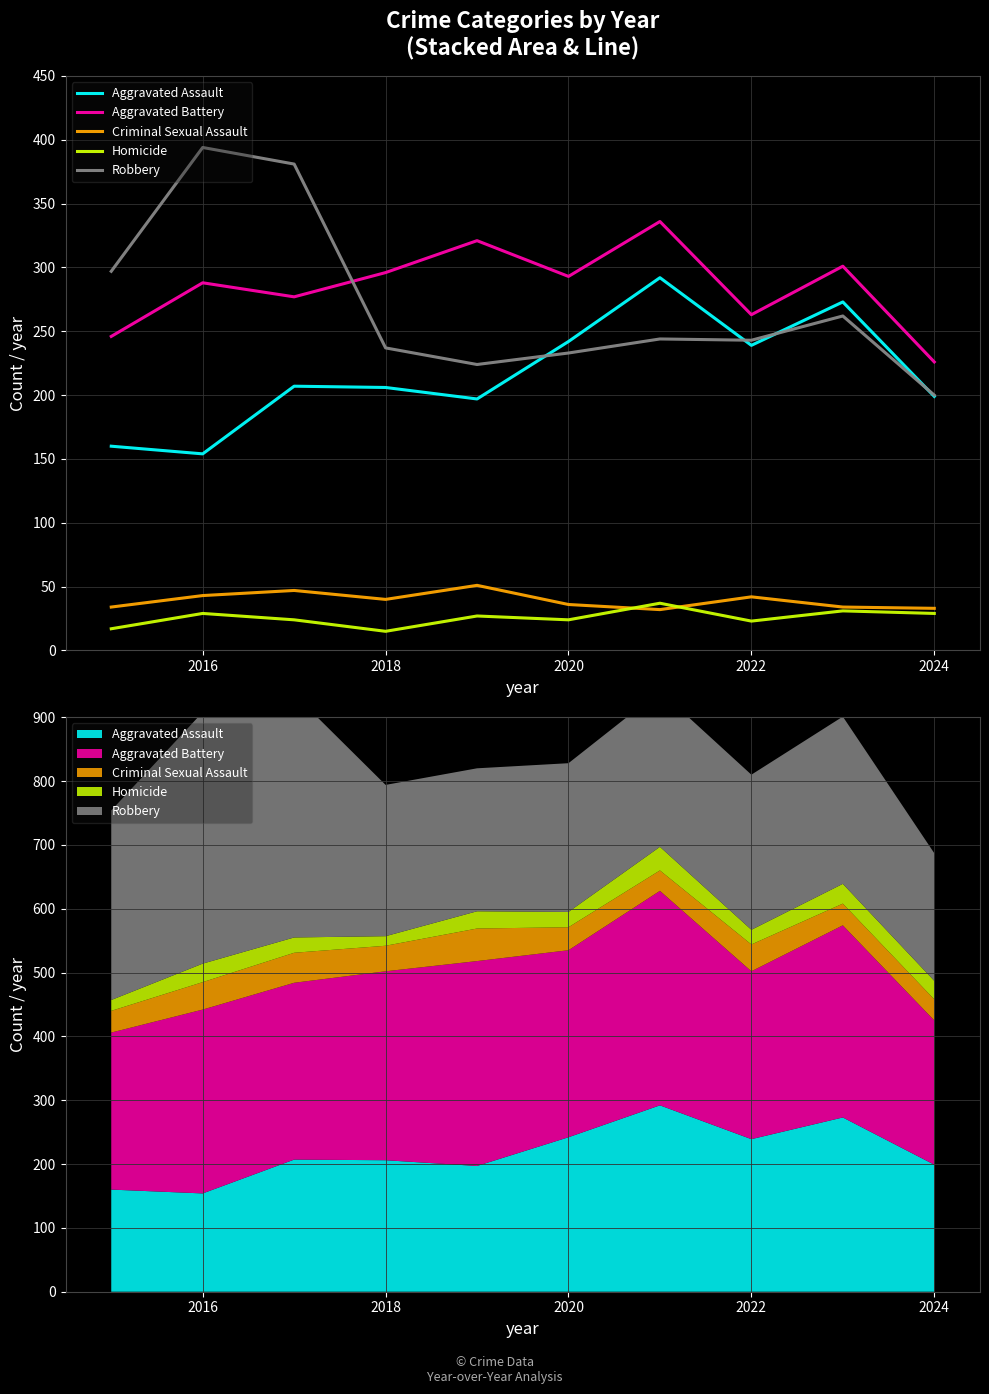

Reading left to right, extract all data points from this chart.

Aggravated Assault: 160	154	207	206	197	242	292	239	273	199
Aggravated Battery: 246	288	277	296	321	293	336	263	301	226
Criminal Sexual Assault: 34	43	47	40	51	36	32	42	34	33
Homicide: 17	29	24	15	27	24	37	23	31	29
Robbery: 297	394	381	237	224	233	244	243	262	200